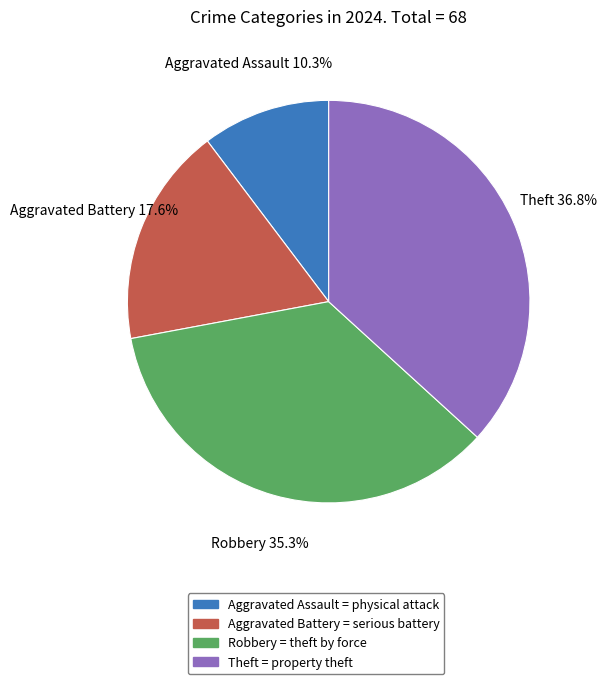

What percentage is the Aggravated Assault slice, to the nearest percent?

10%